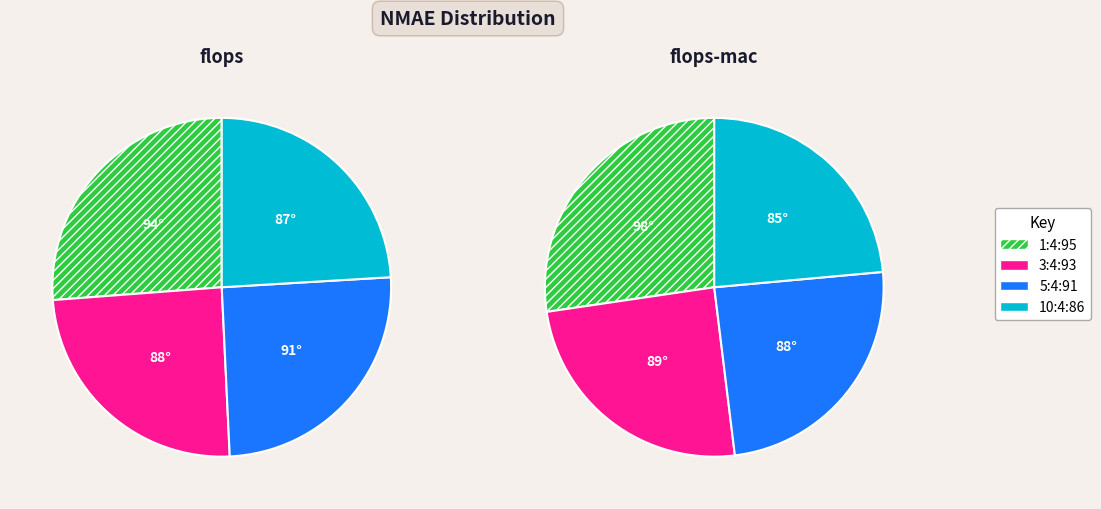

Which category has the smallest portion of the pie?

10:4:86